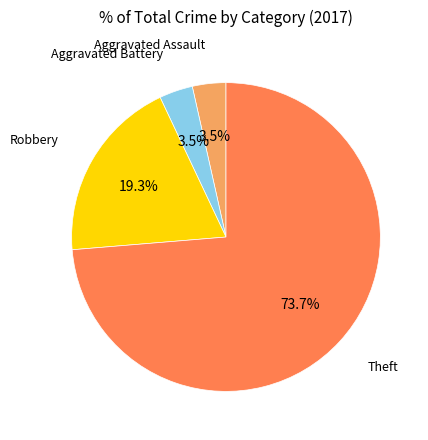

Does any single category account for the majority?

Yes